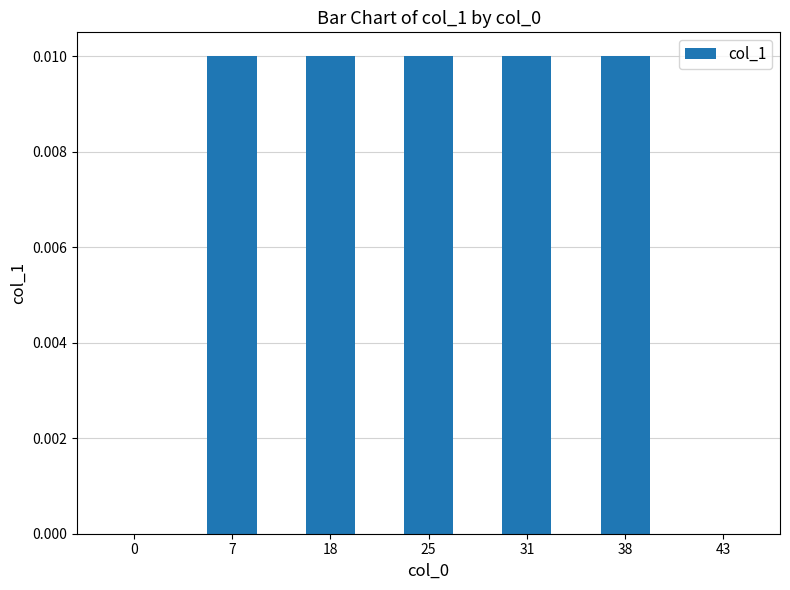

The value at 7 is 0.0. True or false?

True